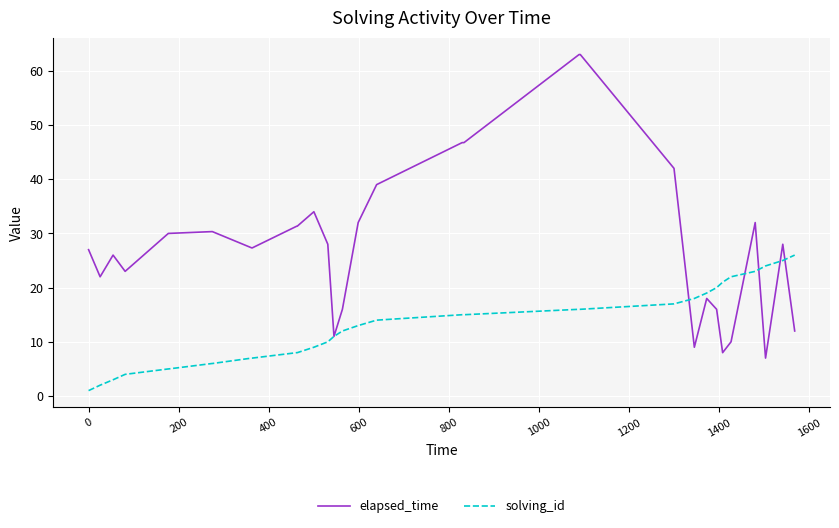

Which series has the largest range (max minus min)?

elapsed_time